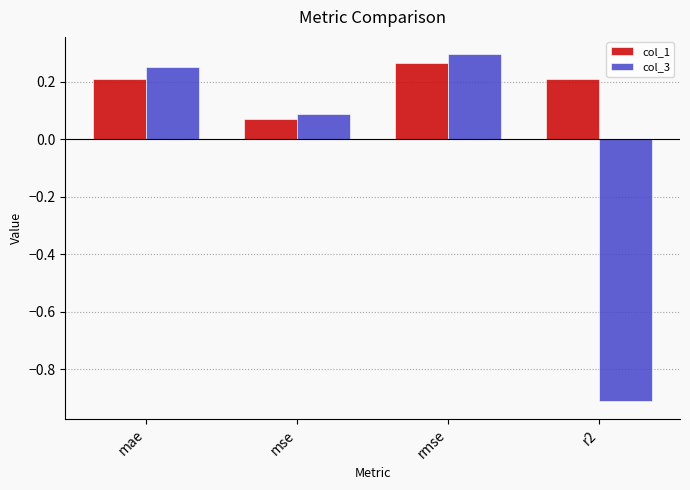

What is the sum of all col_1 values?

0.8